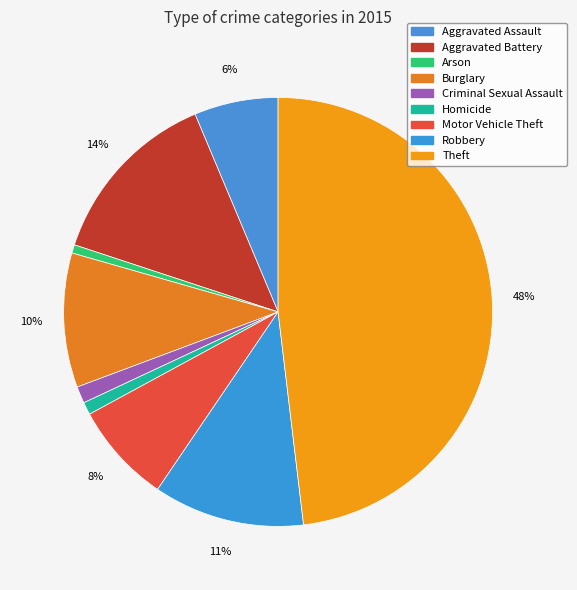

What is the total percentage of Burglary and Criminal Sexual Assault?

11.4%